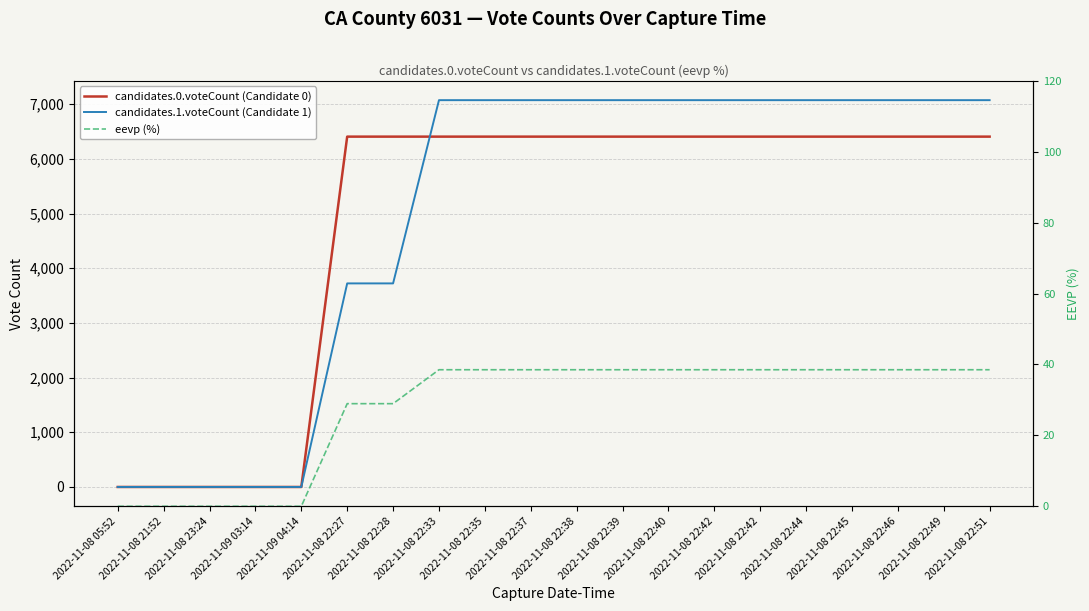

Does the chart display data point markers on the line(s)?

No